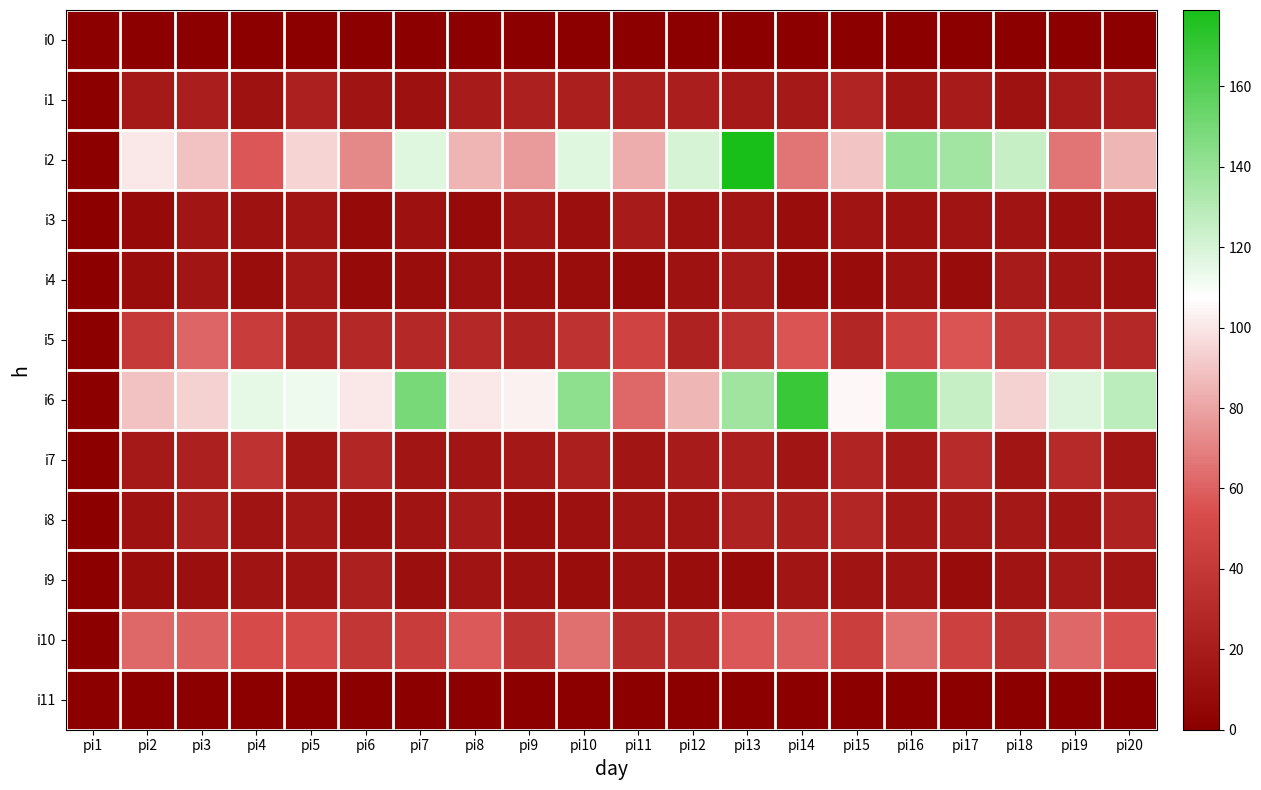

Which series has the largest range (max minus min)?

i2